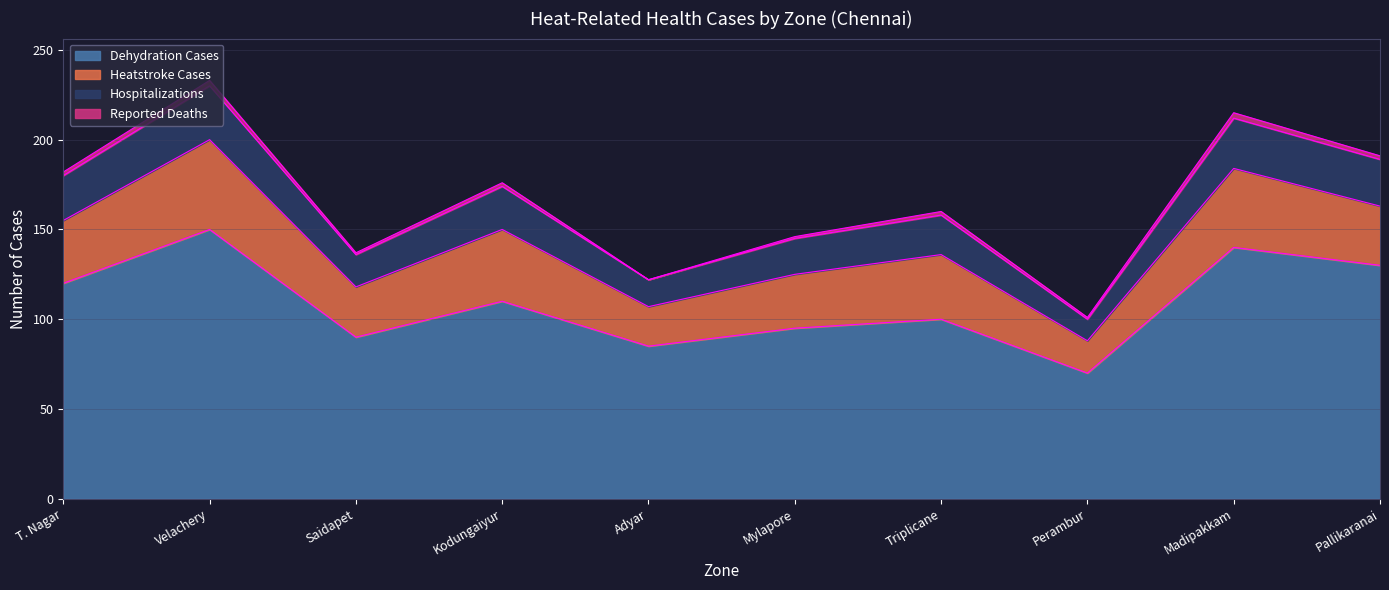

What is the total value across all series at Adyar?

122